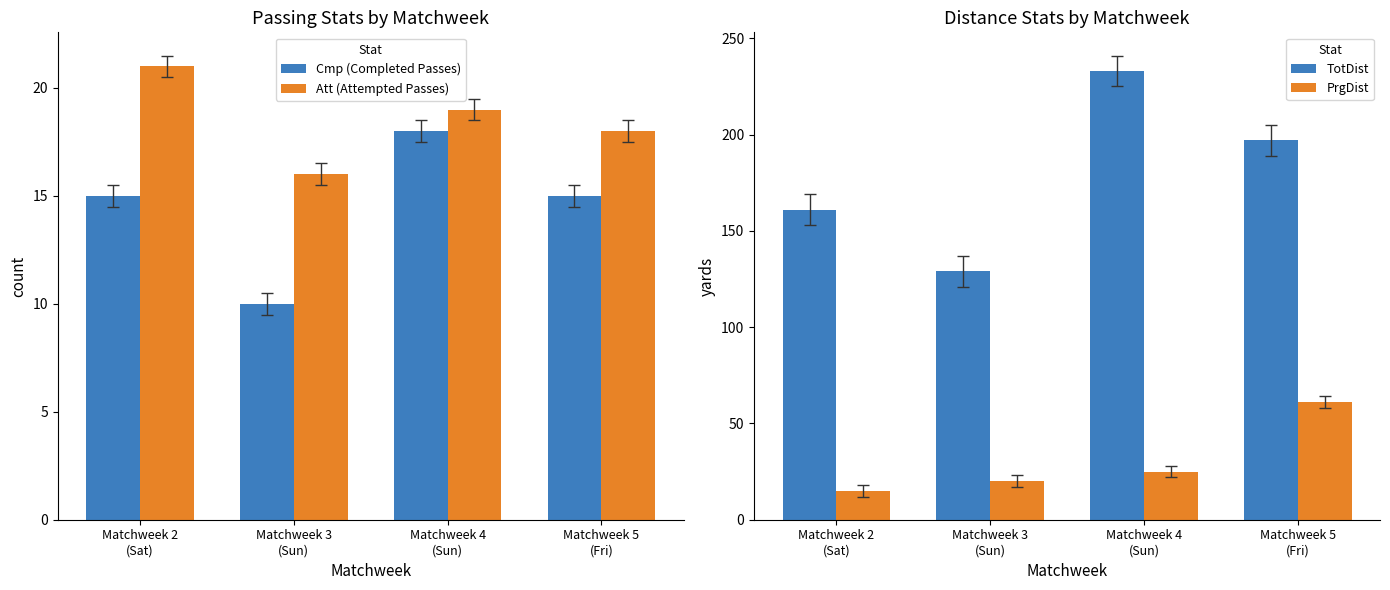

The value of Cmp (Completed Passes) at Matchweek 2
(Sat) is 15. True or false?

True